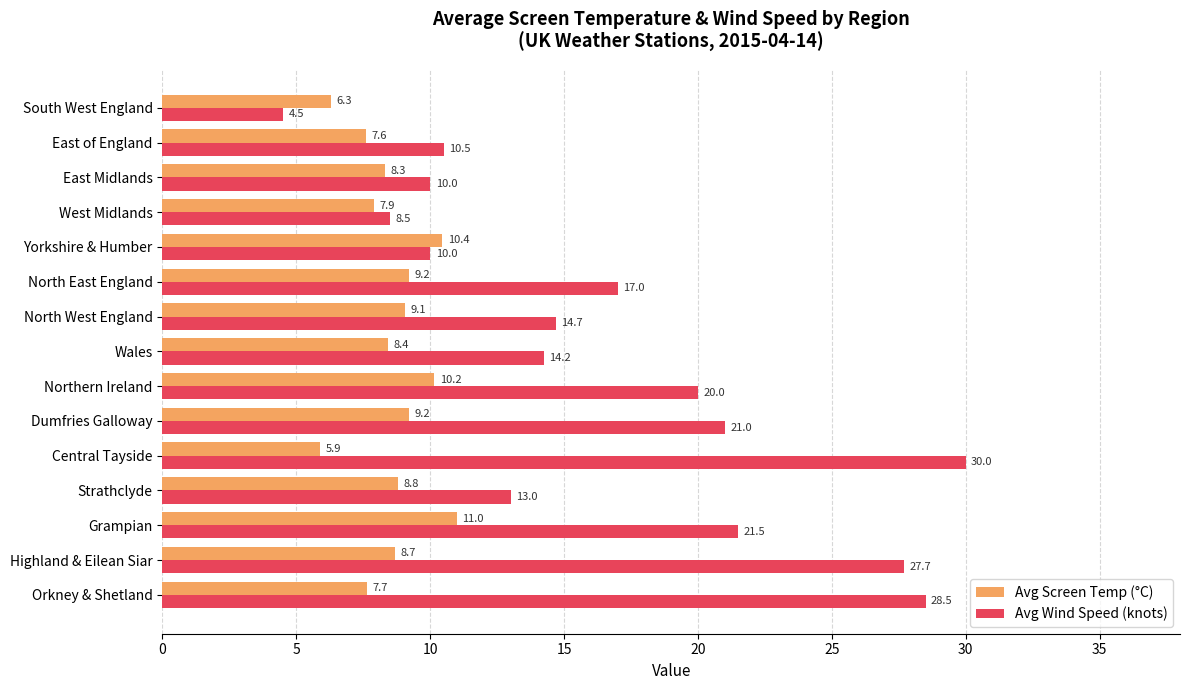

What value does the Avg Wind Speed (knots) series have at South West England?

4.5